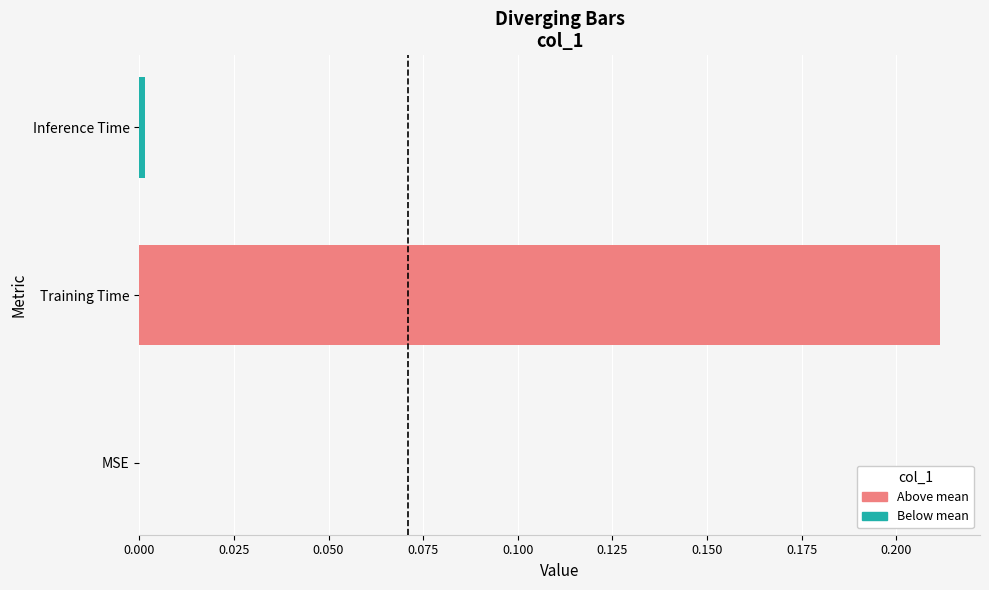

True or false: the data shows 0.0 at MSE.

True